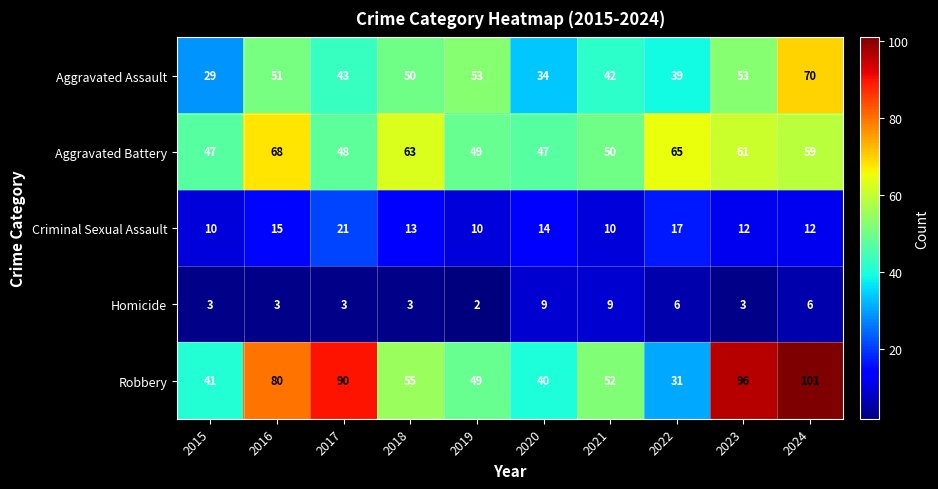

Where does the Criminal Sexual Assault series first go above 13?

2016